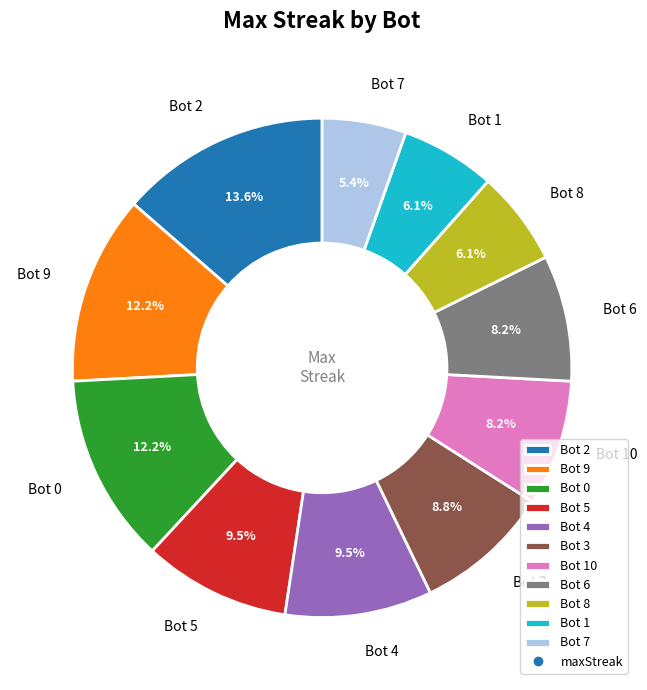

Approximately how many times larger is the value at Bot 5 compared to Bot 4?

1.0